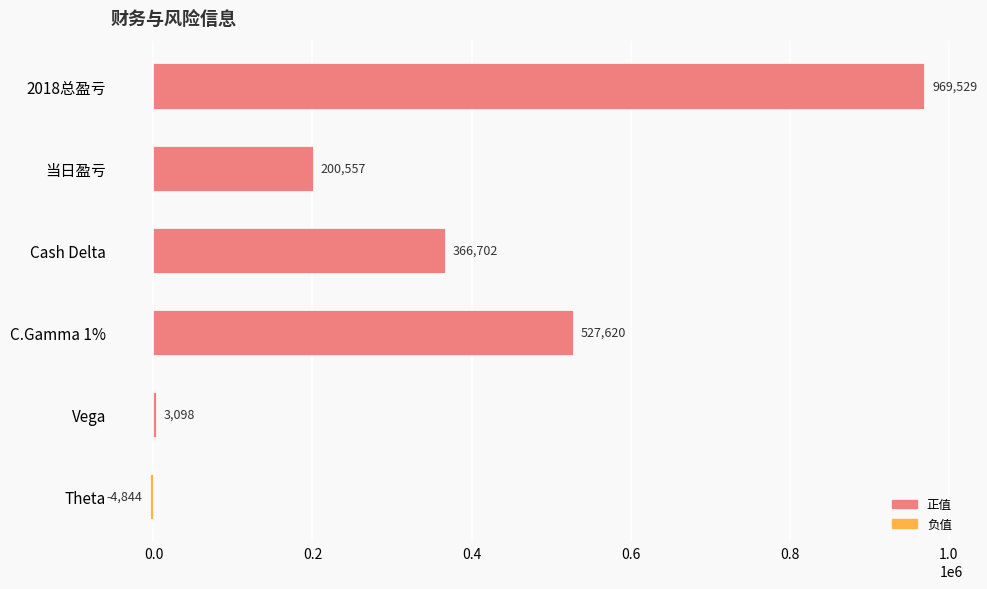

At which category does the chart reach its peak across all series?

2018总盈亏